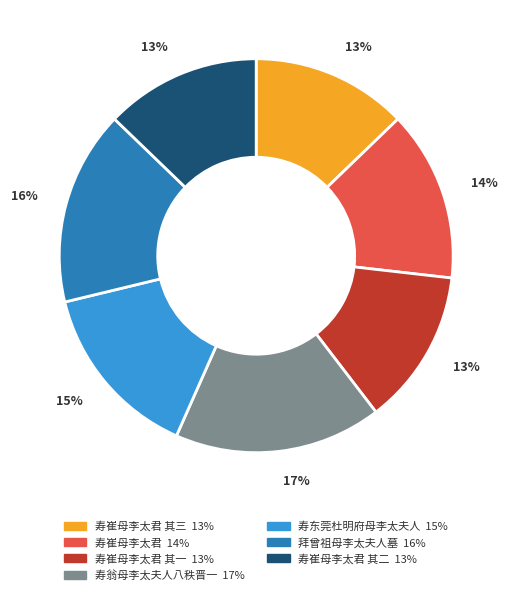

Count the number of slices in the pie.

7